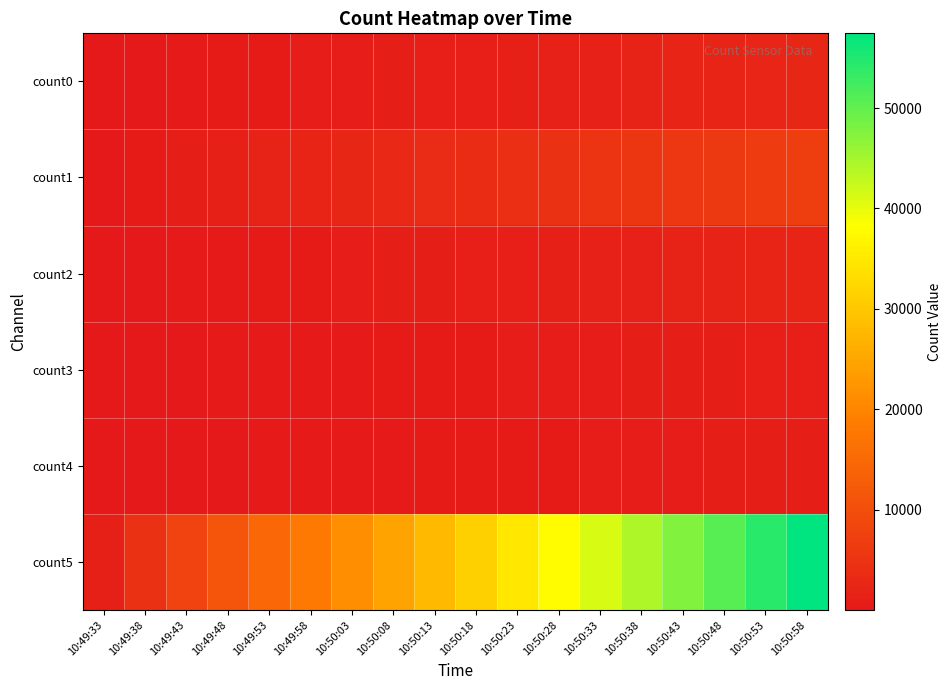

List the series in order of their peak value, lowest first.

count4, count3, count2, count0, count1, count5